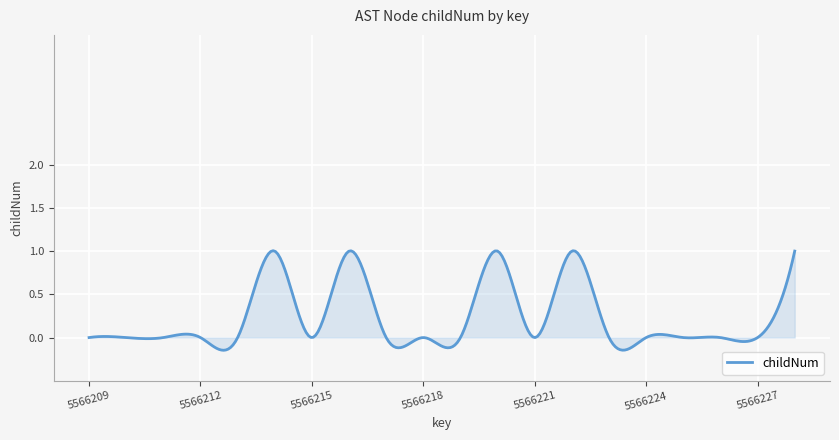

What is the difference between the maximum and minimum values?

1.2